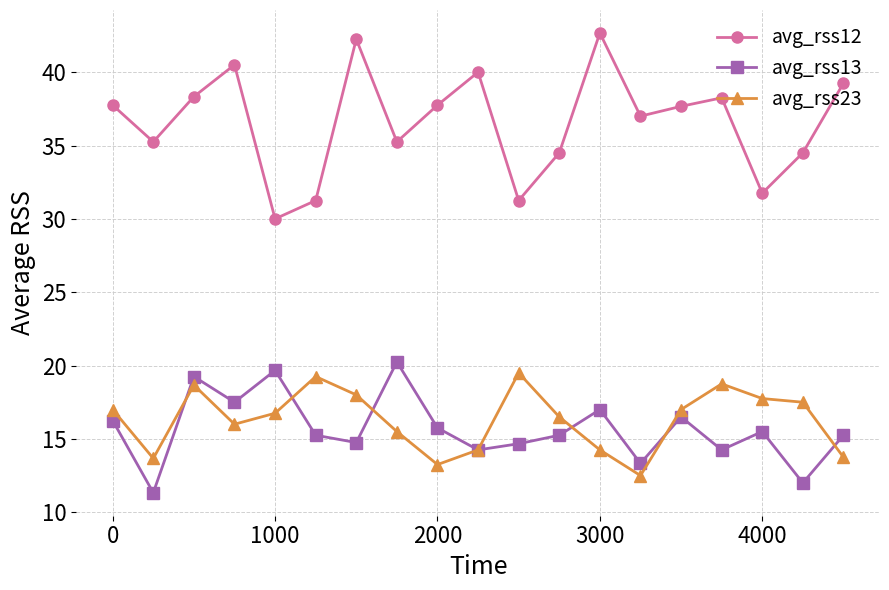

How many distinct data groups are displayed?

3